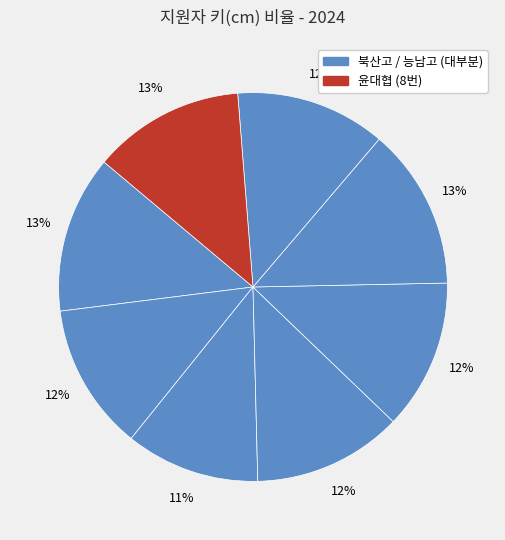

How many slices are in this pie chart?

8